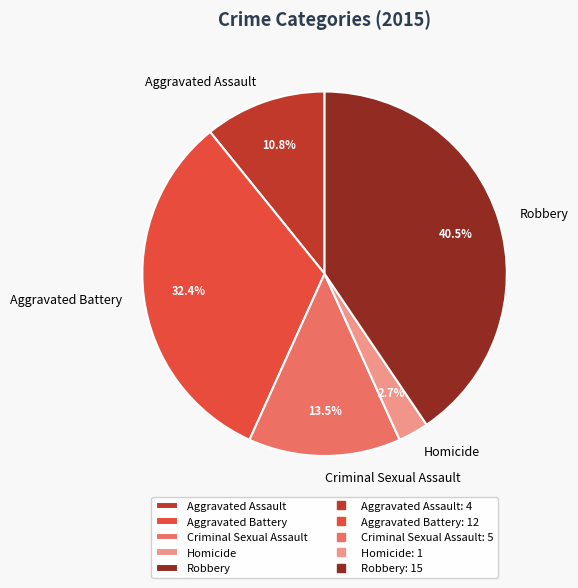

How much of the chart is everything except Aggravated Battery?

67.6%